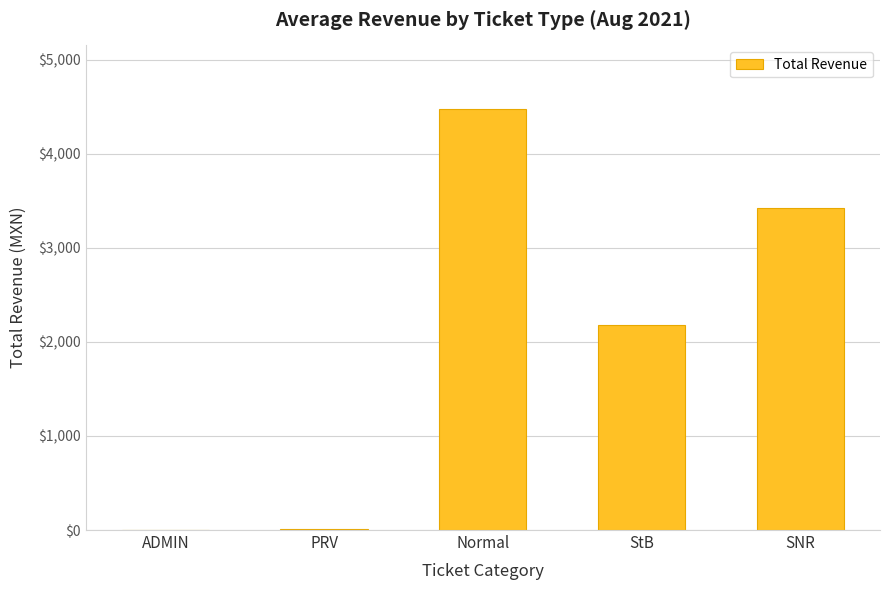

The value at Normal is 1027. True or false?

False